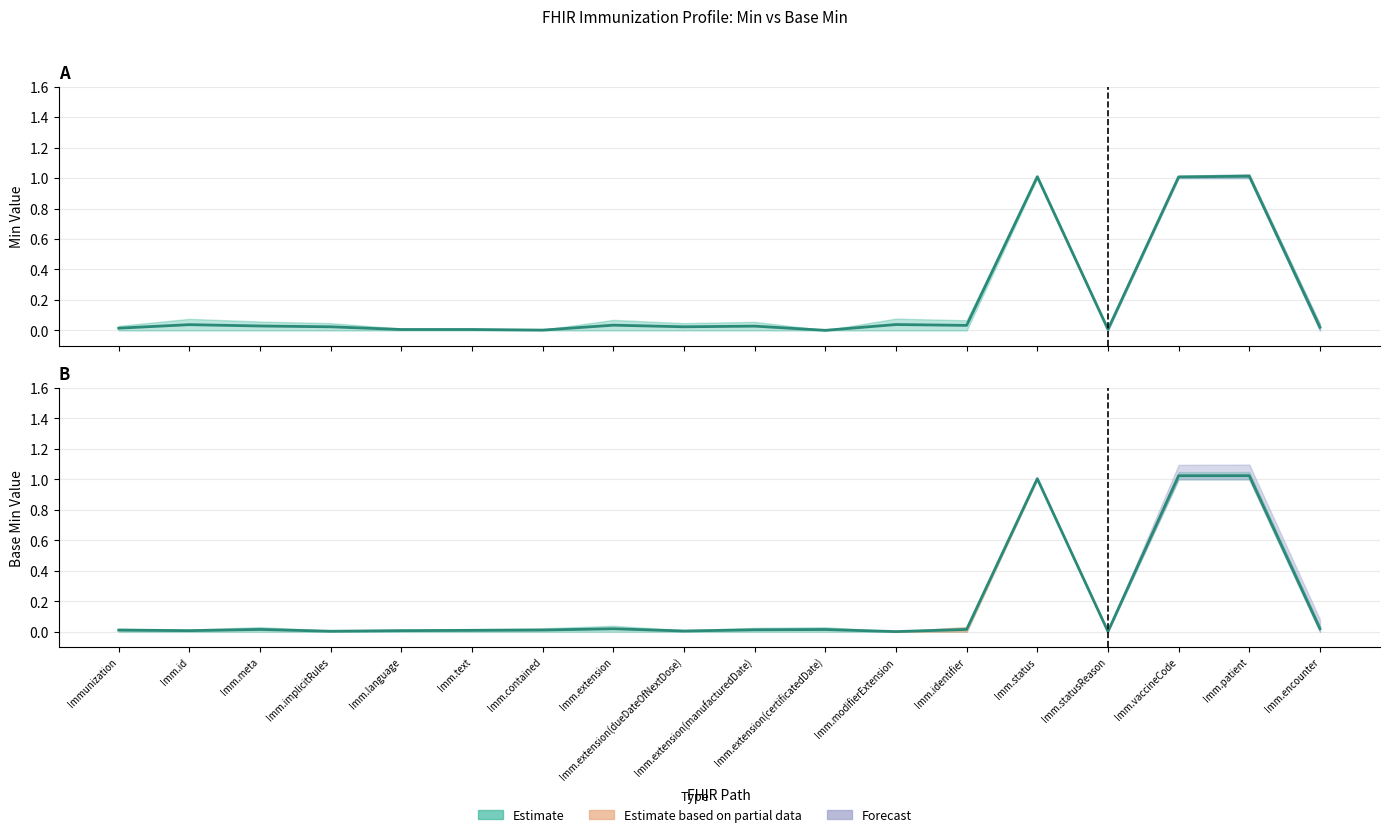

What is the label of the 13th point from the left?

Imm.identifier